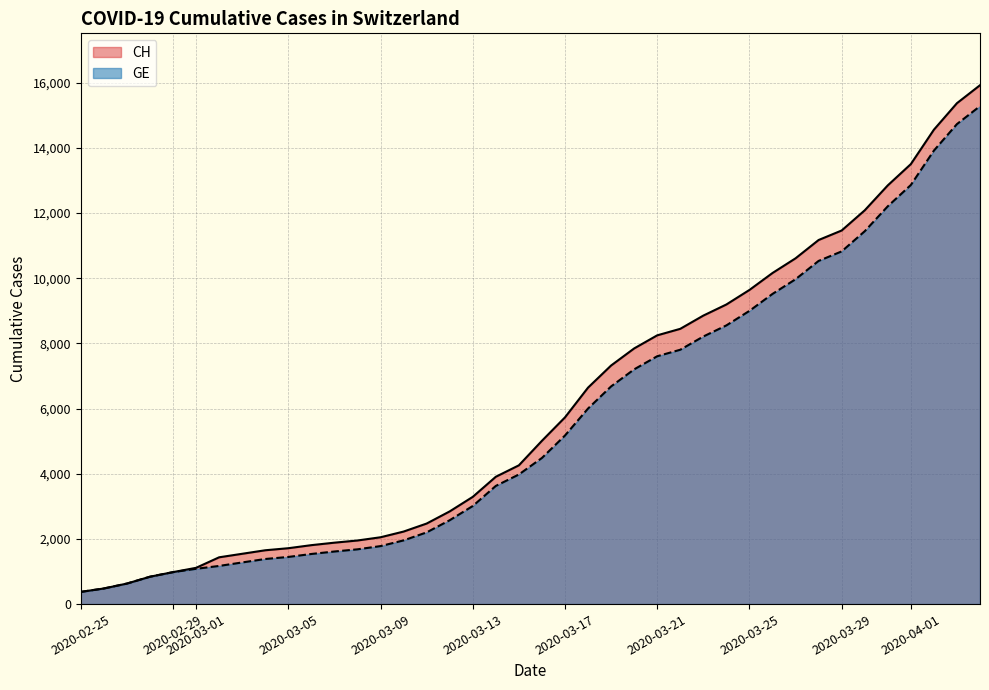

The value of CH at 2020-03-29 is 18287. True or false?

False